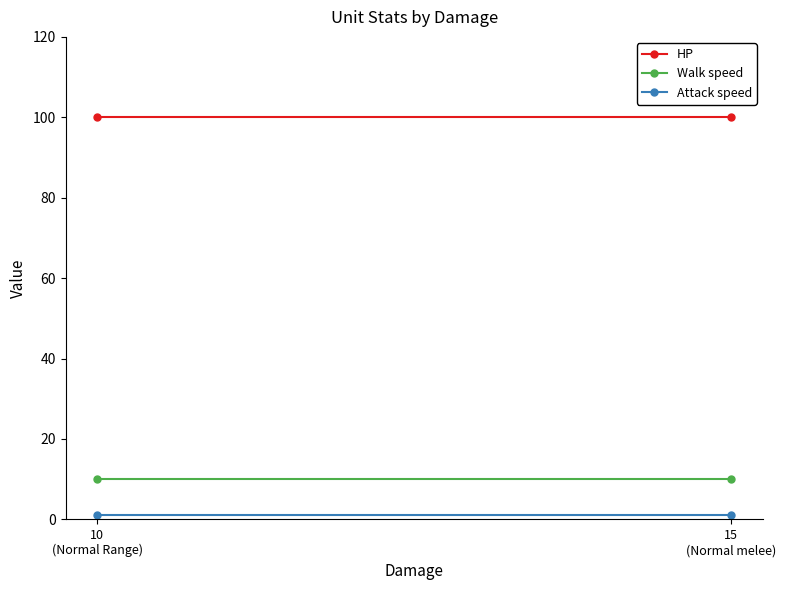

At which category is the sum across all series the highest?

15
(Normal melee)